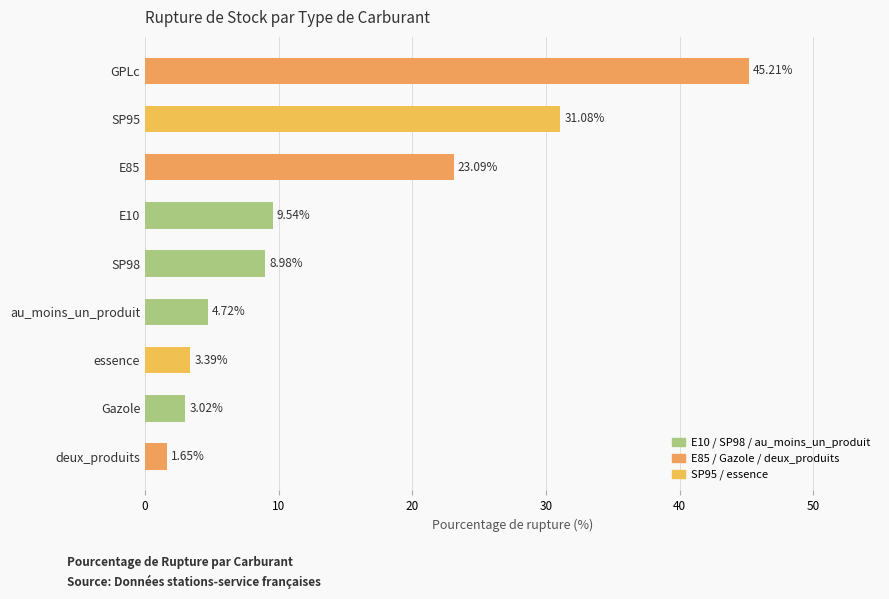

What is the greatest value displayed?

45.2